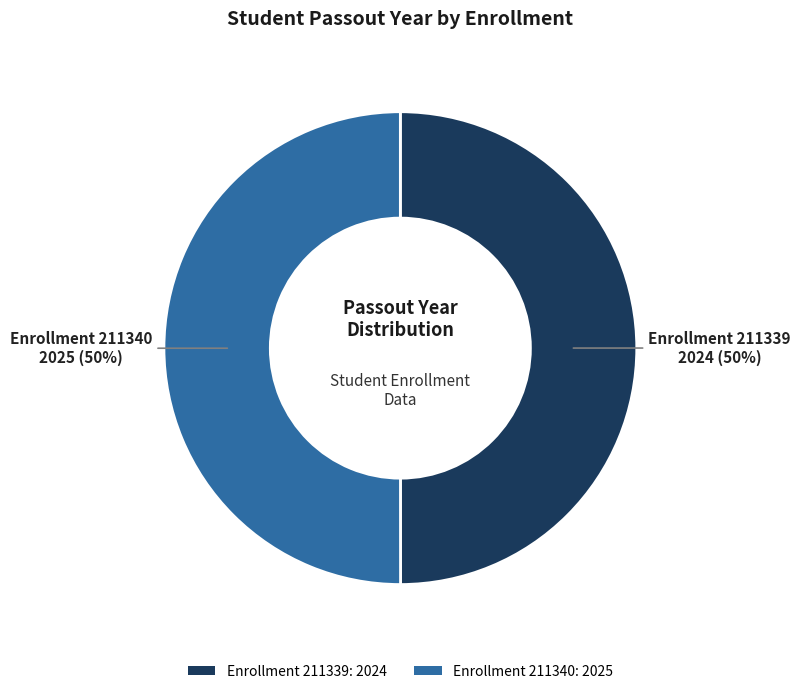

How many slices are in this pie chart?

2